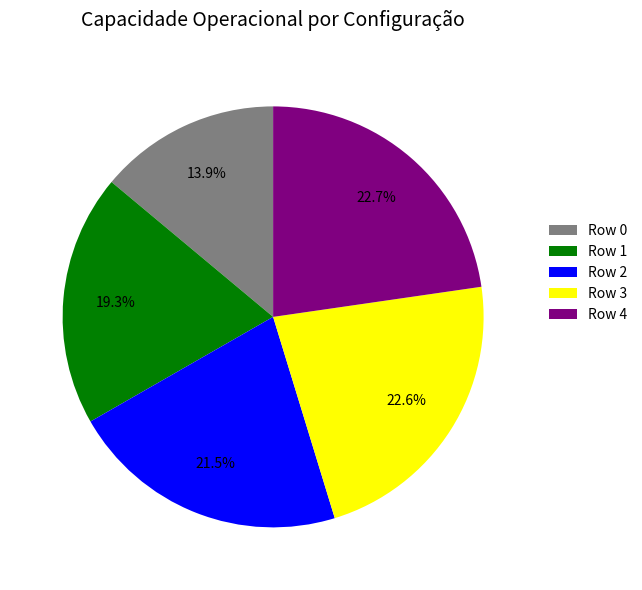

Which category has the smallest portion of the pie?

Row 0